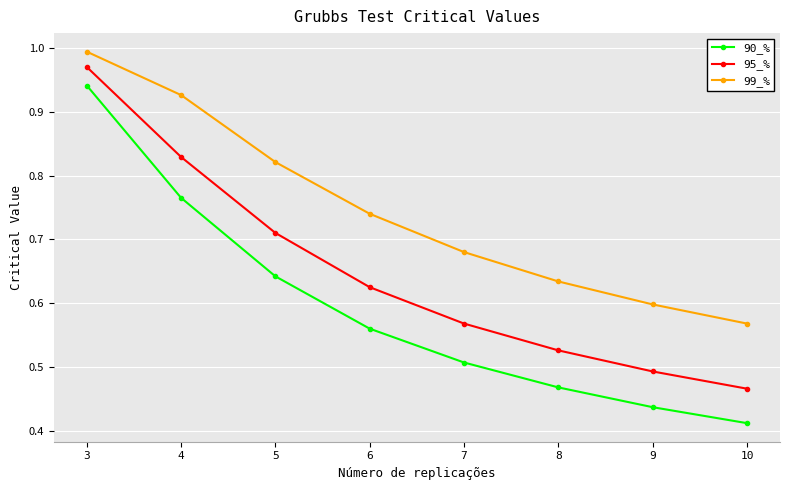

Which category has the highest value across all series?

3